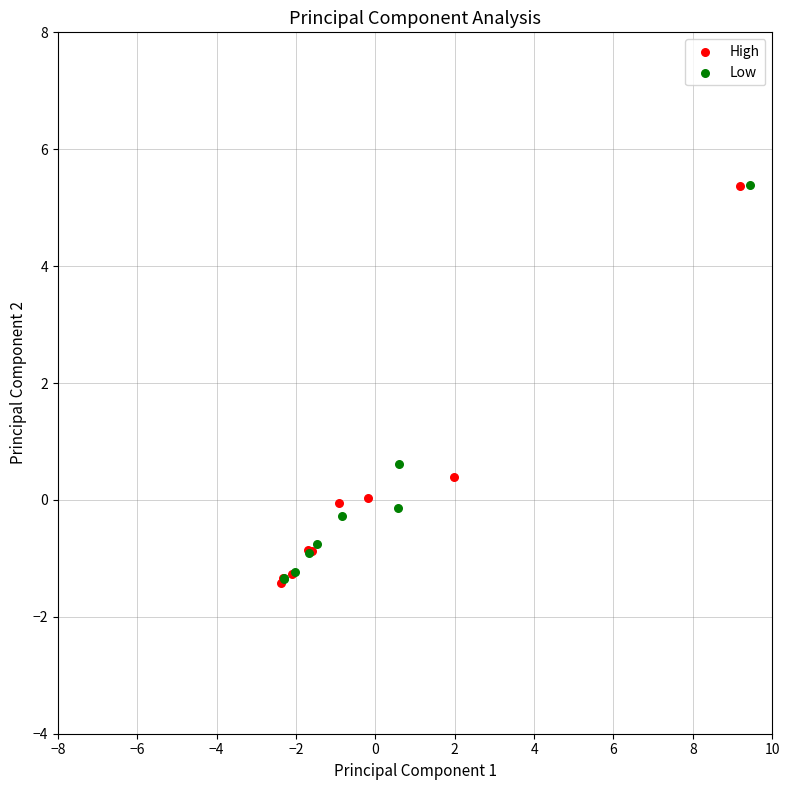

What are all the series names shown in the legend?

High, Low